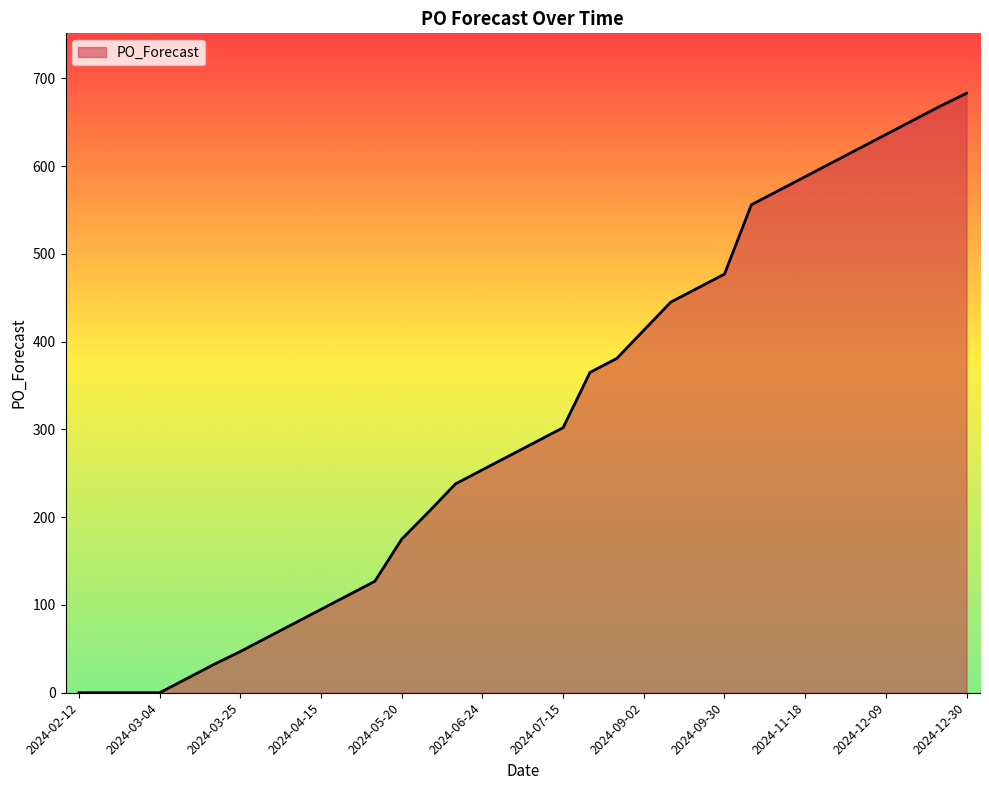

How many lines are shown in the chart?

1